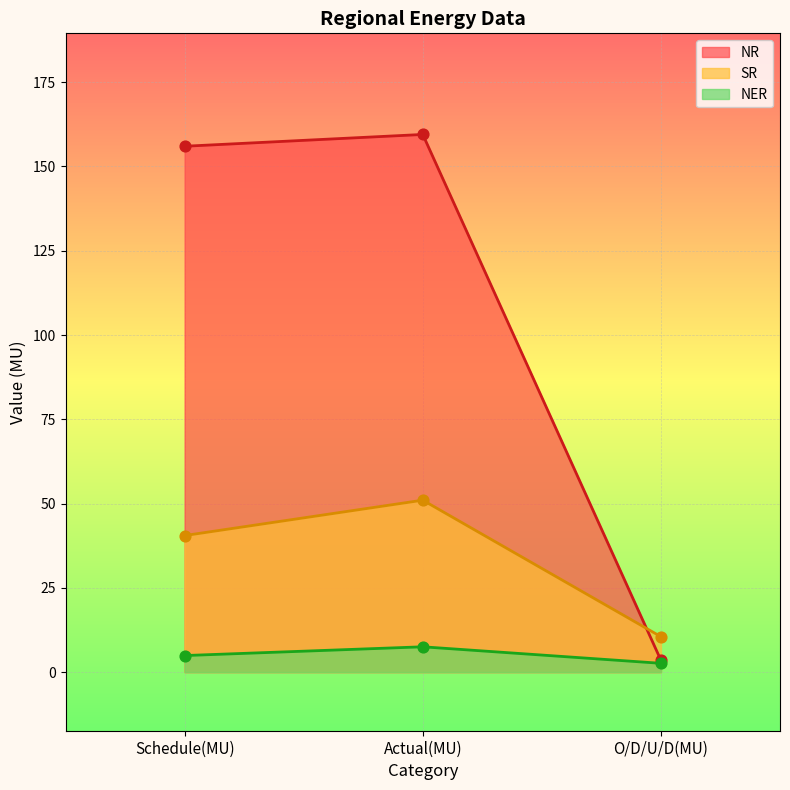

Which series has the widest spread of Y values?

NR